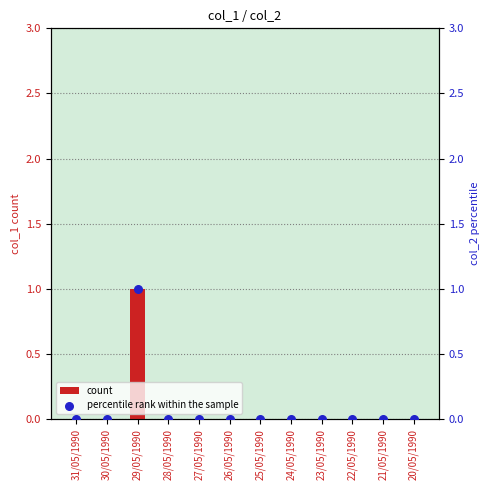

Which series has the widest spread of Y values?

count